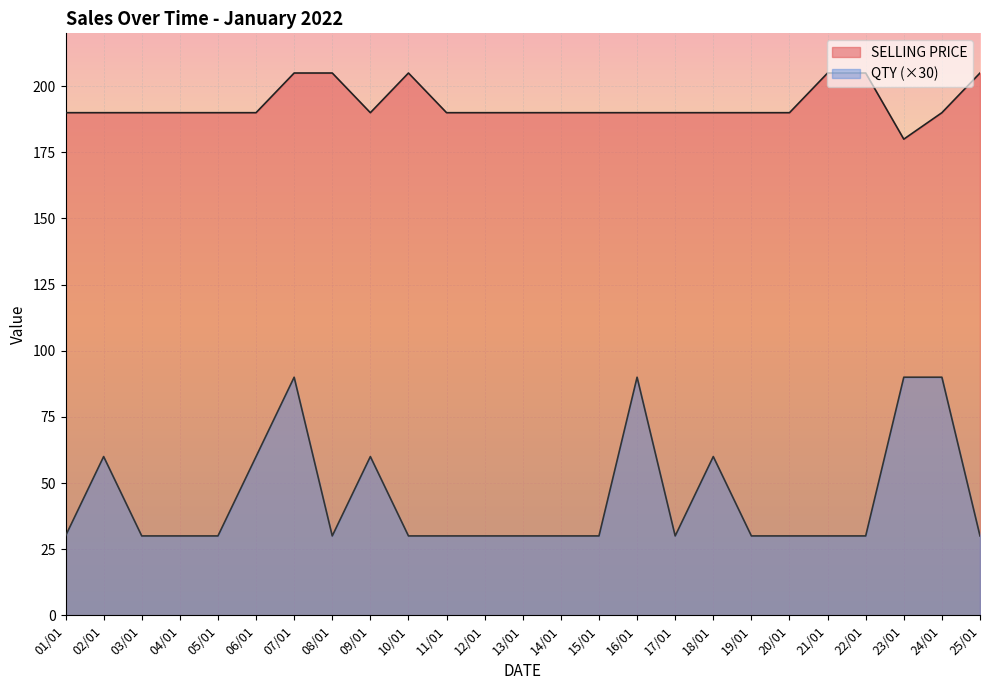

Does the chart display data point markers on the line(s)?

No